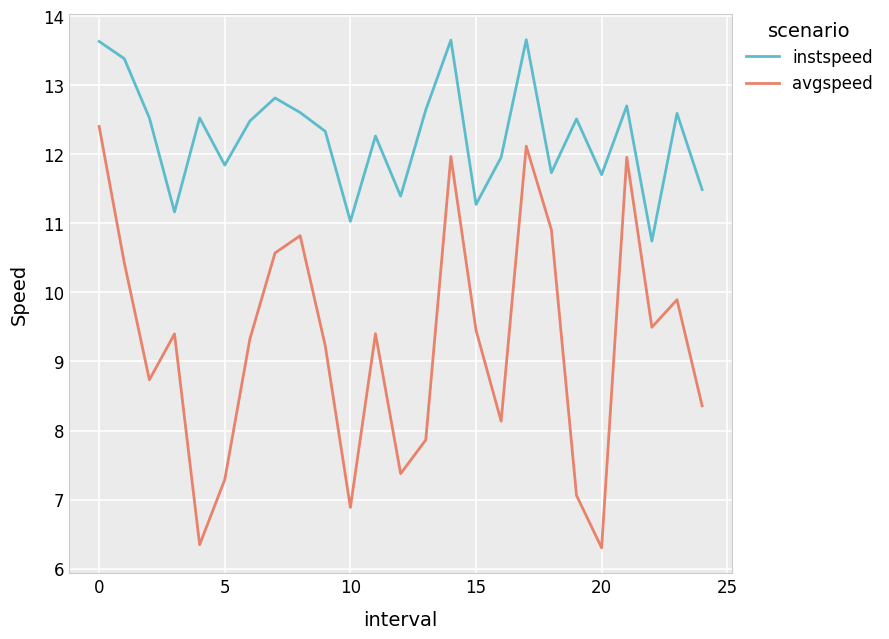

List the series in order of their overall mean, lowest first.

avgspeed, instspeed